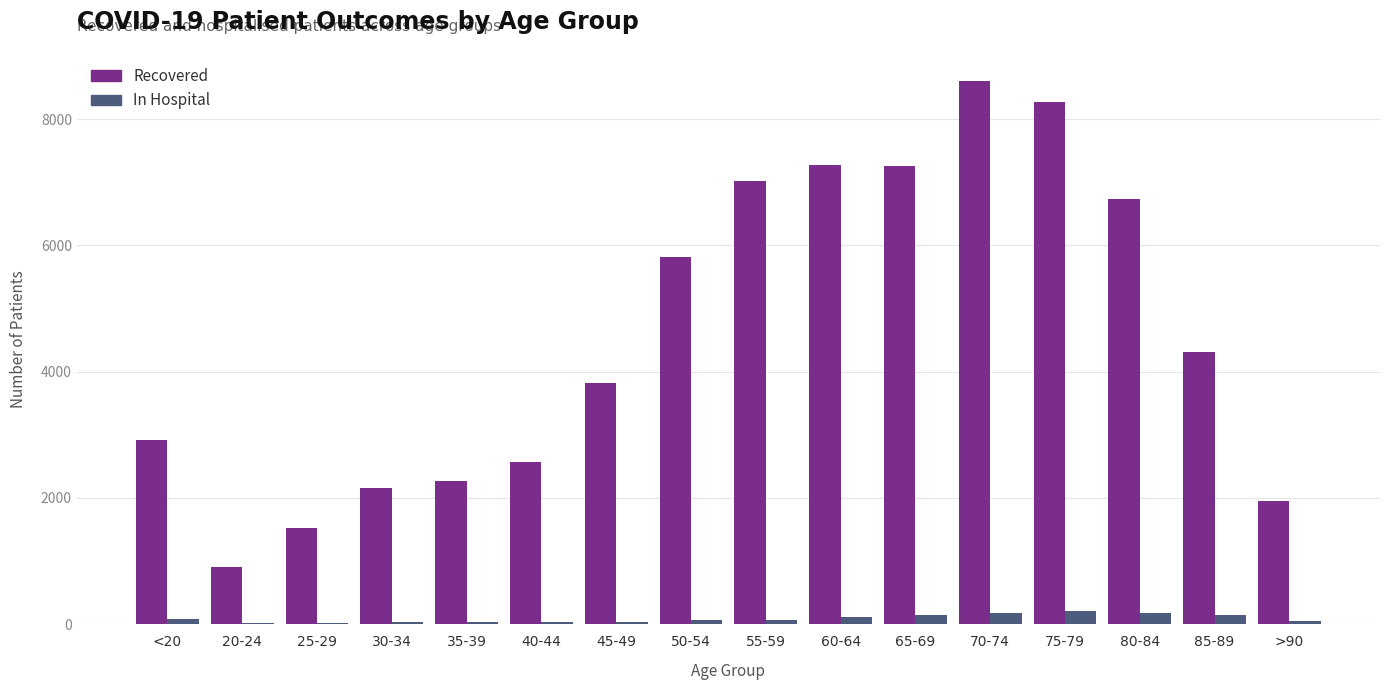

Which category has the highest value across all series?

70-74